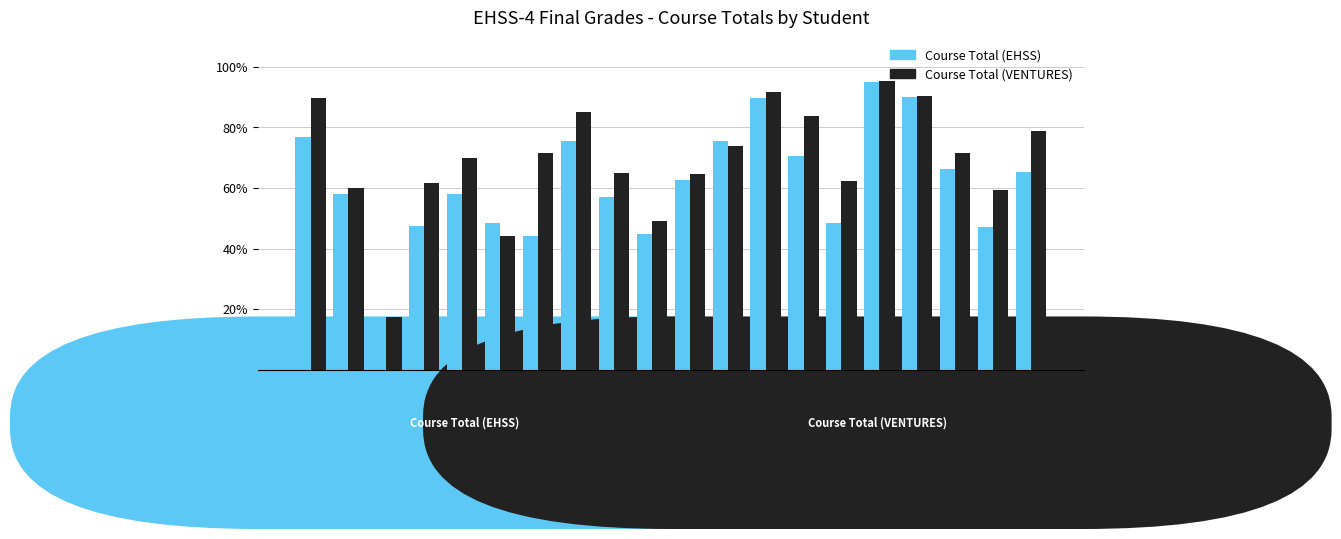

What is the spread (max minus min) of values at Keo?

11.7